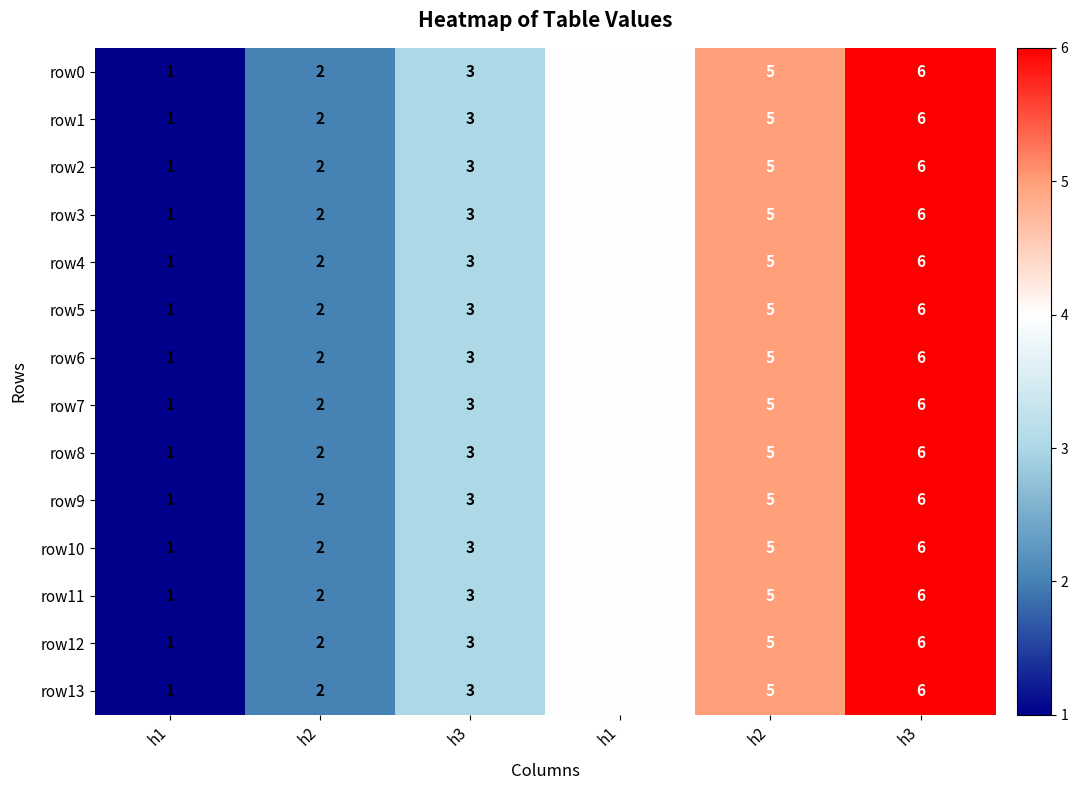

Count the number of data series in this chart.

14